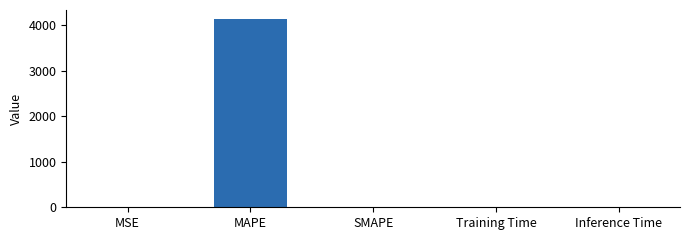

Which category has the highest value across all series?

MAPE